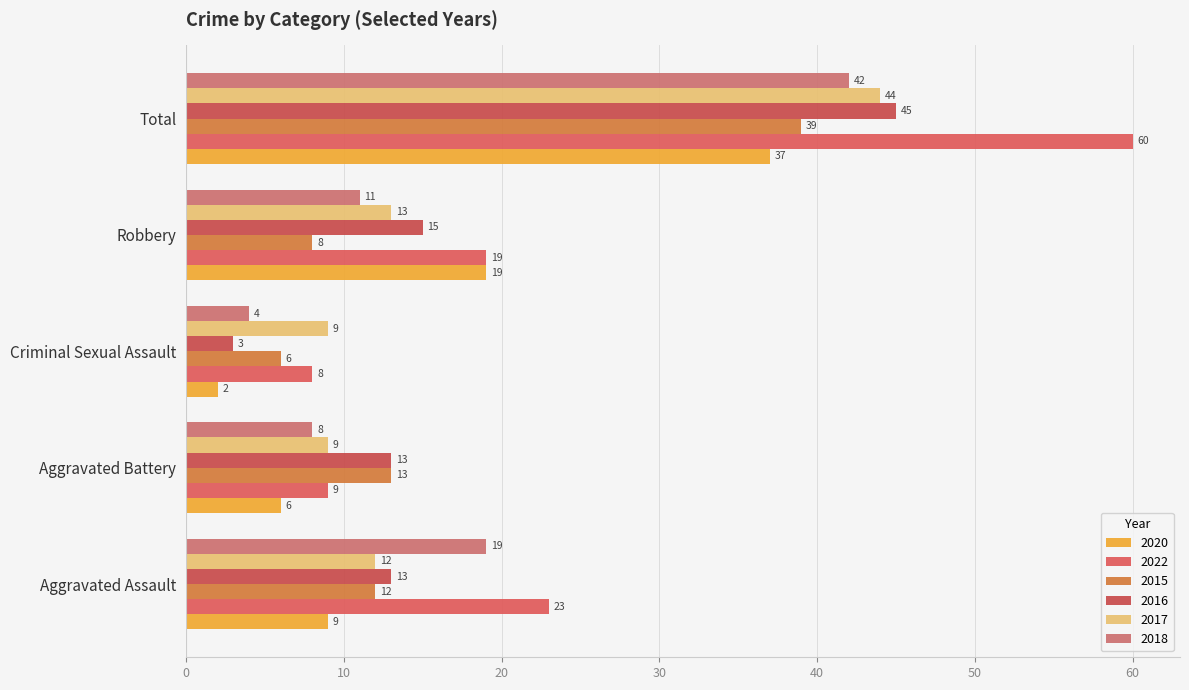

List the series in order of their peak value, lowest first.

2020, 2015, 2018, 2017, 2016, 2022